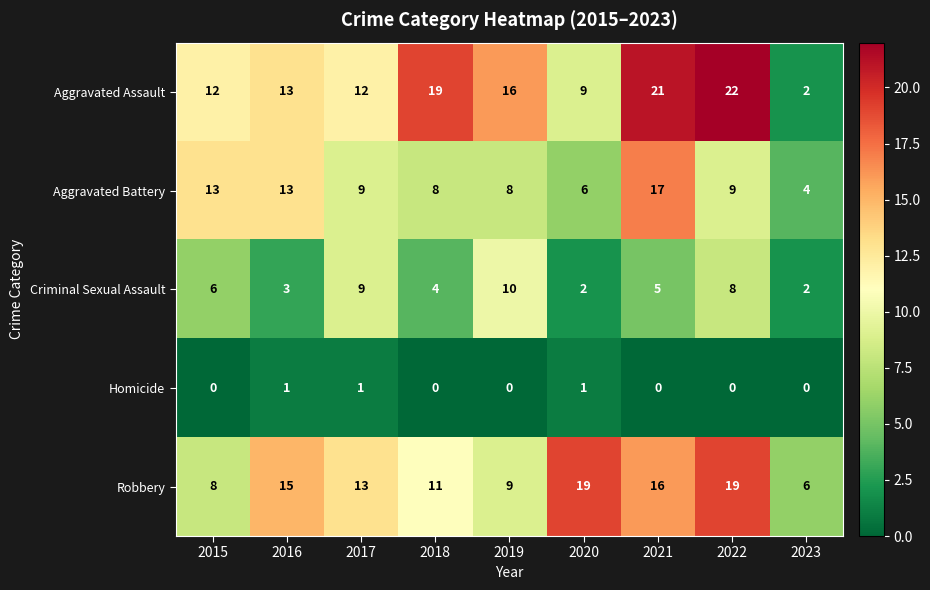

Is it true that Robbery equals 14 at 2015?

False